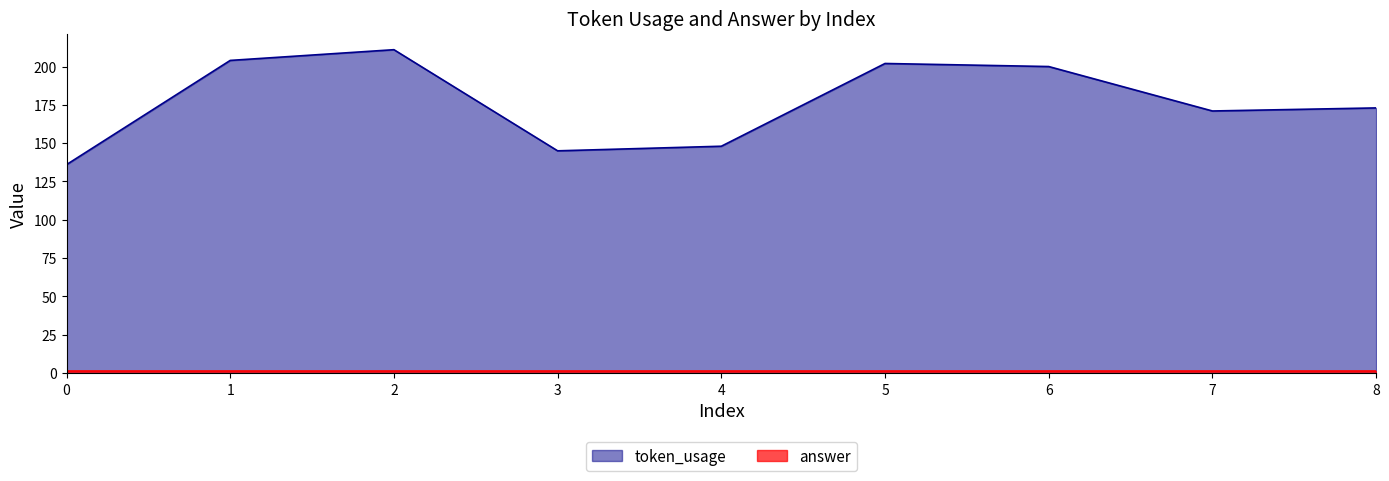

Reading left to right, transcribe all the data shown in this chart.

0=136	1=204	2=211	3=145	4=148	5=202	6=200	7=171	8=173